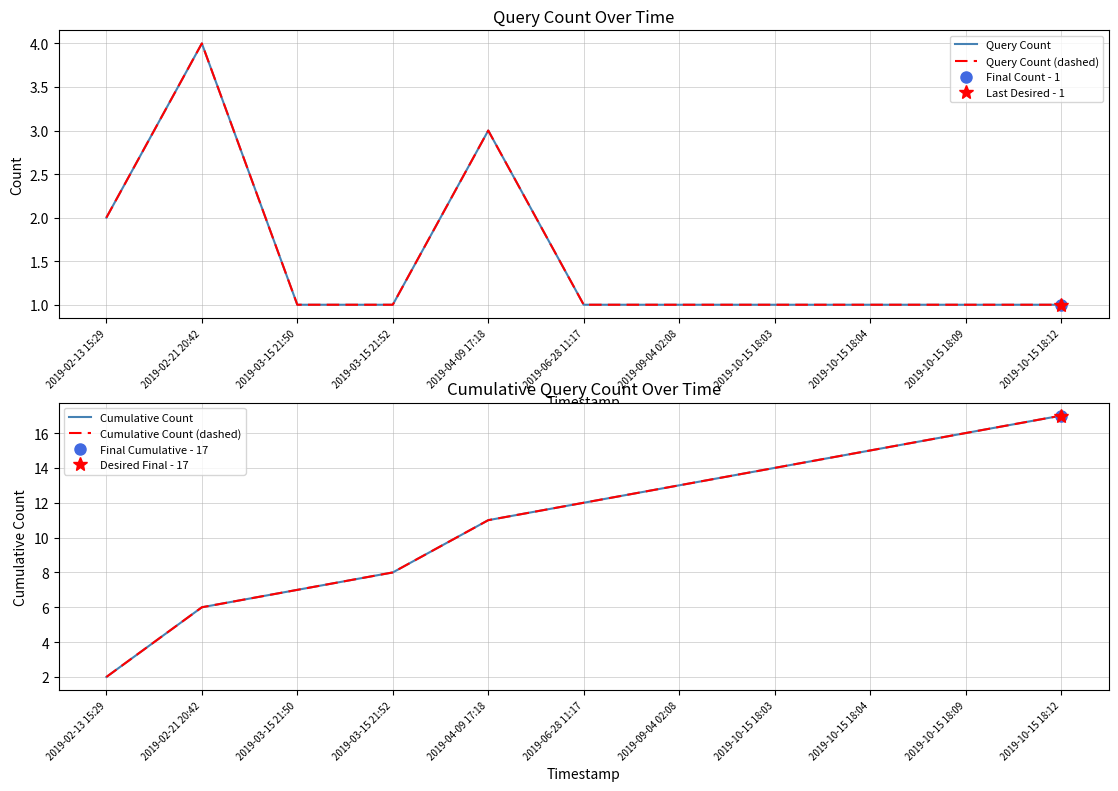

Which category has the highest value across all series?

2019-10-15 18:12